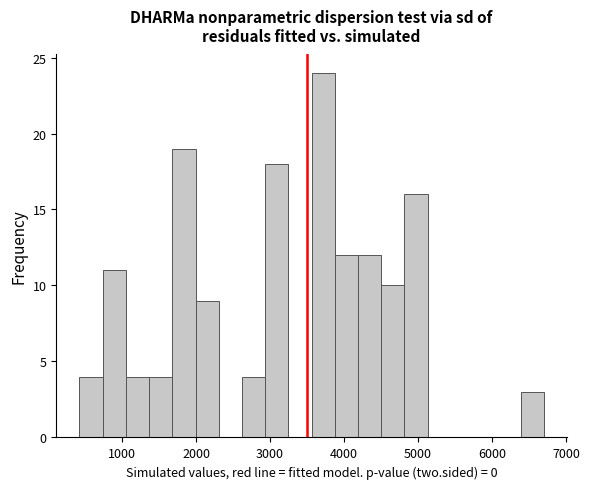

Around what value on the x-axis is the tallest bar? Give the approximate position of its centre, as read against the axis.

3700